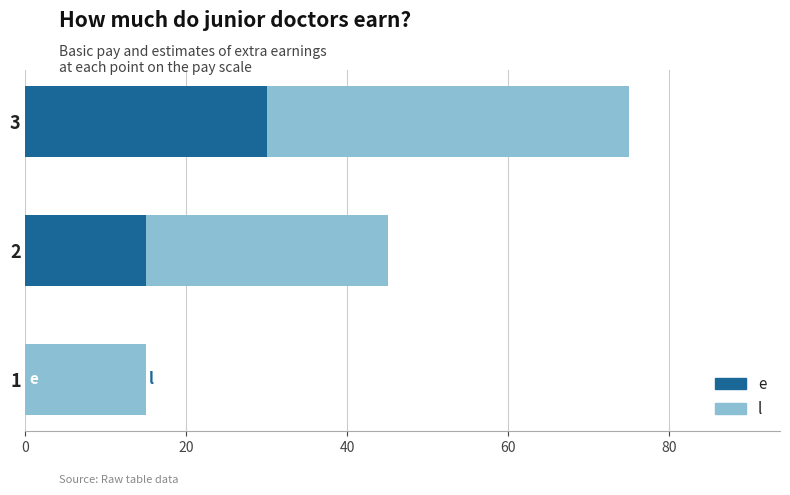

What is the total value across all series at 3?

75